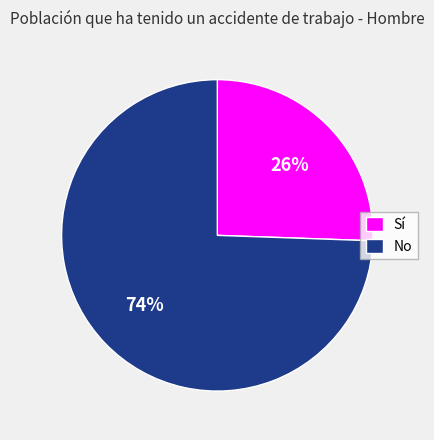

How many segments does this pie chart have?

2